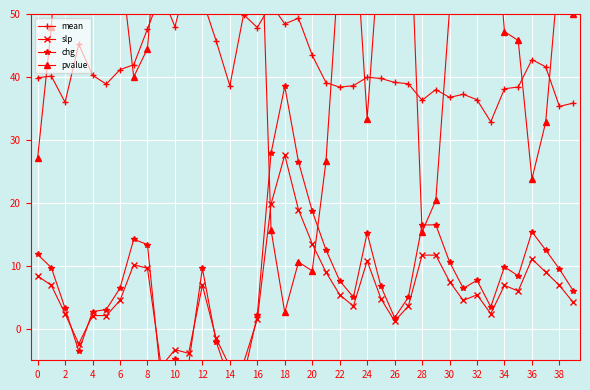

Reading left to right, list all the values displayed in this chart.

mean: 39.9	40.1	36.0	45.2	40.3	38.9	41.2	41.9	47.6	53.3	48.0	56.2	52.3	45.8	38.6	49.9	47.9	51.6	48.4	49.3	43.4	39.1	38.4	38.6	40.0	39.8	39.1	38.9	36.3	38.0	36.8	37.2	36.4	32.9	38.1	38.4	42.8	41.6	35.3	35.9
slp: 8.4	6.9	2.4	-2.4	2.1	2.1	4.5	10.2	9.6	-6.0	-3.3	-3.9	6.9	-1.5	-6.0	-5.4	1.5	19.8	27.6	18.9	13.5	9.0	5.4	3.6	10.8	4.8	1.2	3.6	11.7	11.7	7.5	4.5	5.4	2.4	6.9	6.0	11.1	9.0	6.9	4.2
chg: 11.8	9.7	3.3	-3.6	2.7	3.1	6.5	14.2	13.4	-8.3	-4.7	-5.6	9.6	-2.0	-8.4	-7.7	2.2	27.9	38.5	26.5	18.7	12.5	7.6	5.0	15.2	6.8	1.8	5.0	16.5	16.5	10.6	6.4	7.7	3.5	9.8	8.4	15.4	12.5	9.5	6.1
pvalue: 27.1	47.9	77.9	79.6	80.5	76.2	59.0	40.0	44.5	71.1	84.0	72.8	61.3	92.8	69.4	65.3	84.0	15.7	2.6	10.6	9.2	26.6	59.7	67.8	33.4	63.7	91.9	73.6	15.4	20.4	50.7	68.6	58.2	74.5	47.2	45.8	23.8	32.8	58.2	50.0